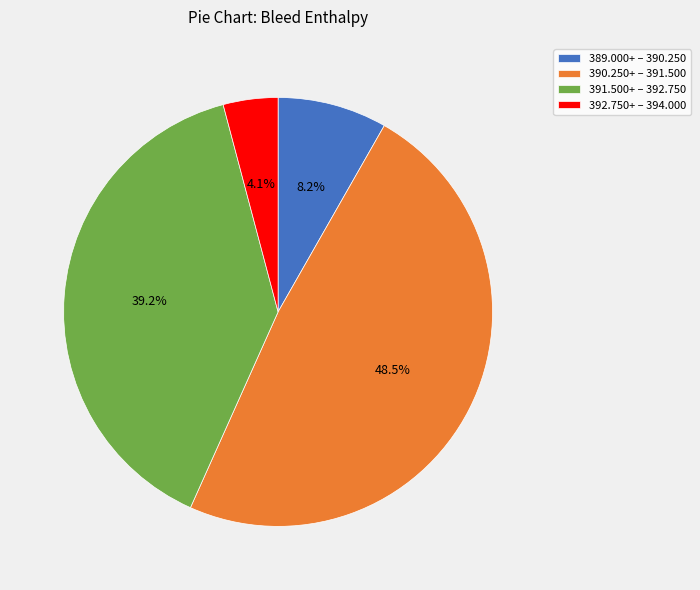

Is the sum of 392.750+ – 394.000 and 389.000+ – 390.250 greater than half?

No